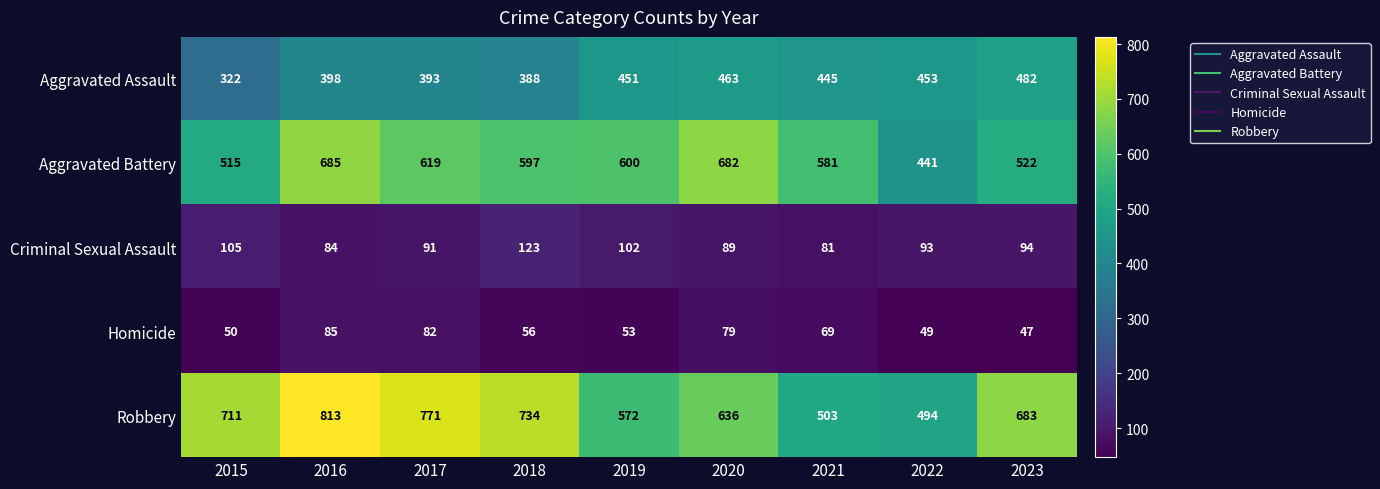

At how many categories does at least one series exceed 302?

9